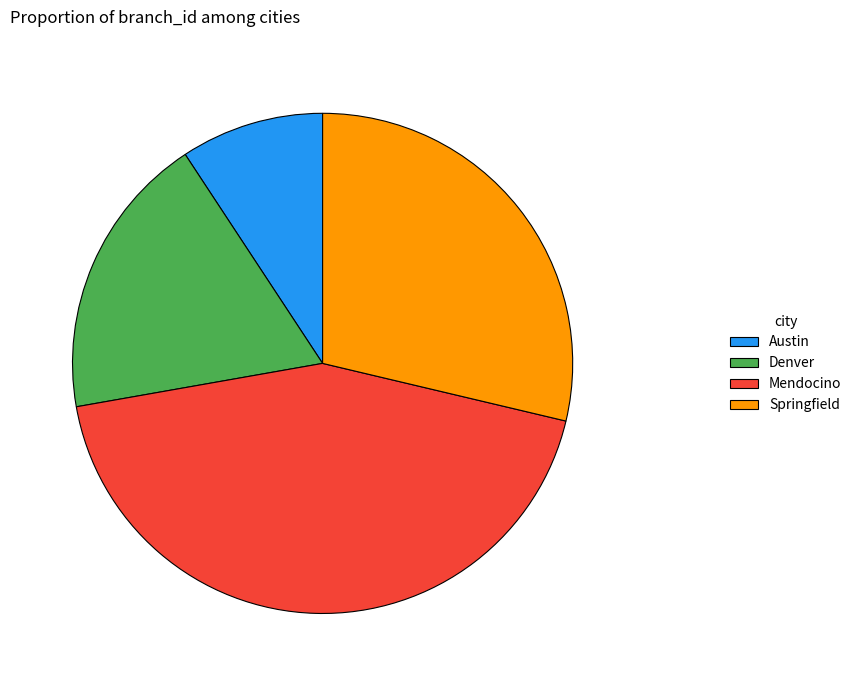

Is it true that Denver is 9% of the pie?

False